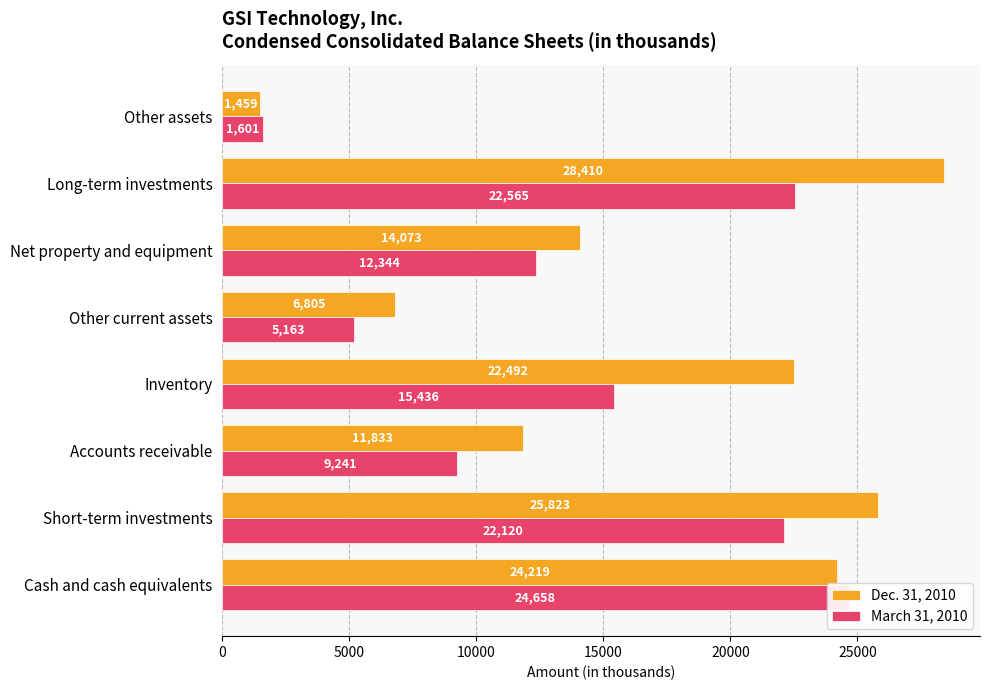

What is the minimum value for Dec. 31, 2010?

1459